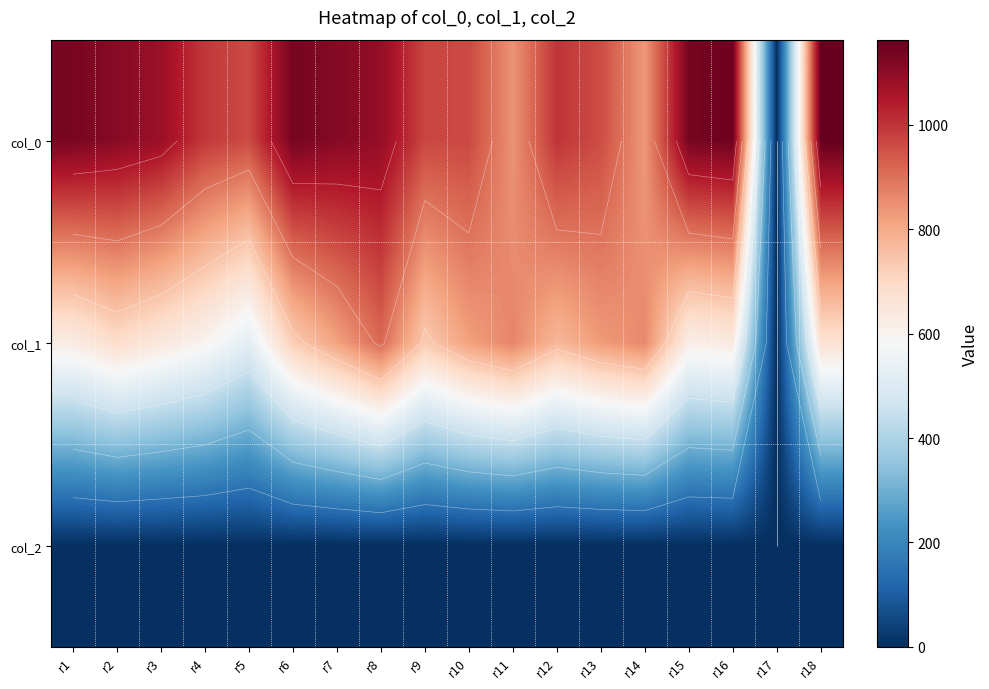

What is the difference between the col_1 values at r4 and r2?

84.4